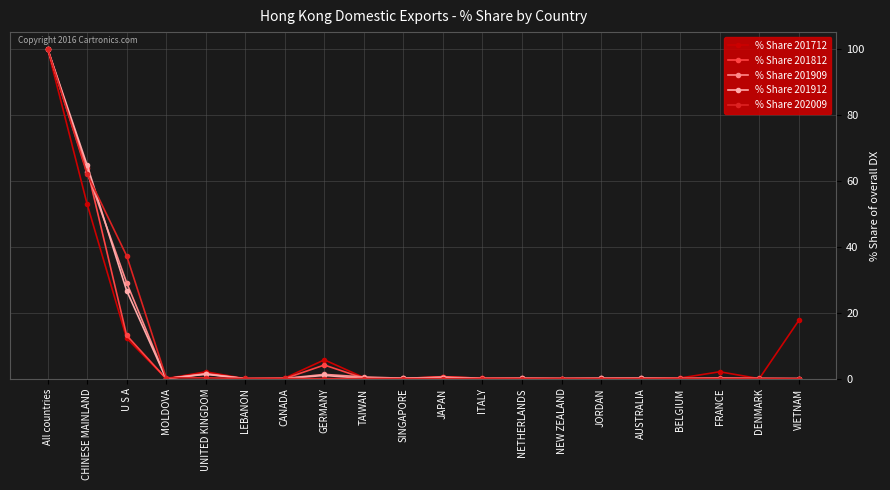

How many distinct data groups are displayed?

5